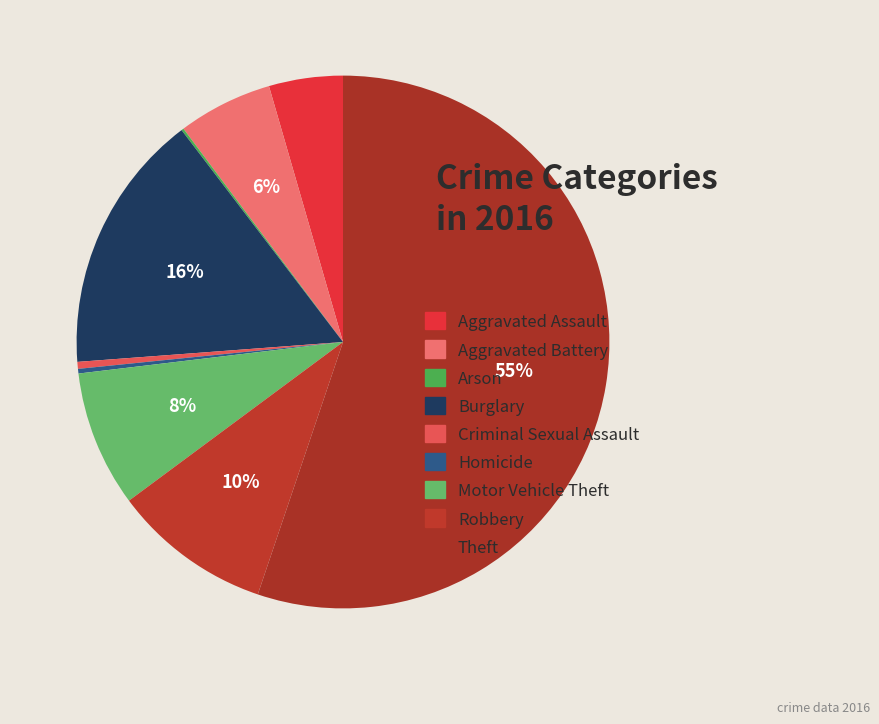

What is the majority slice?

Theft